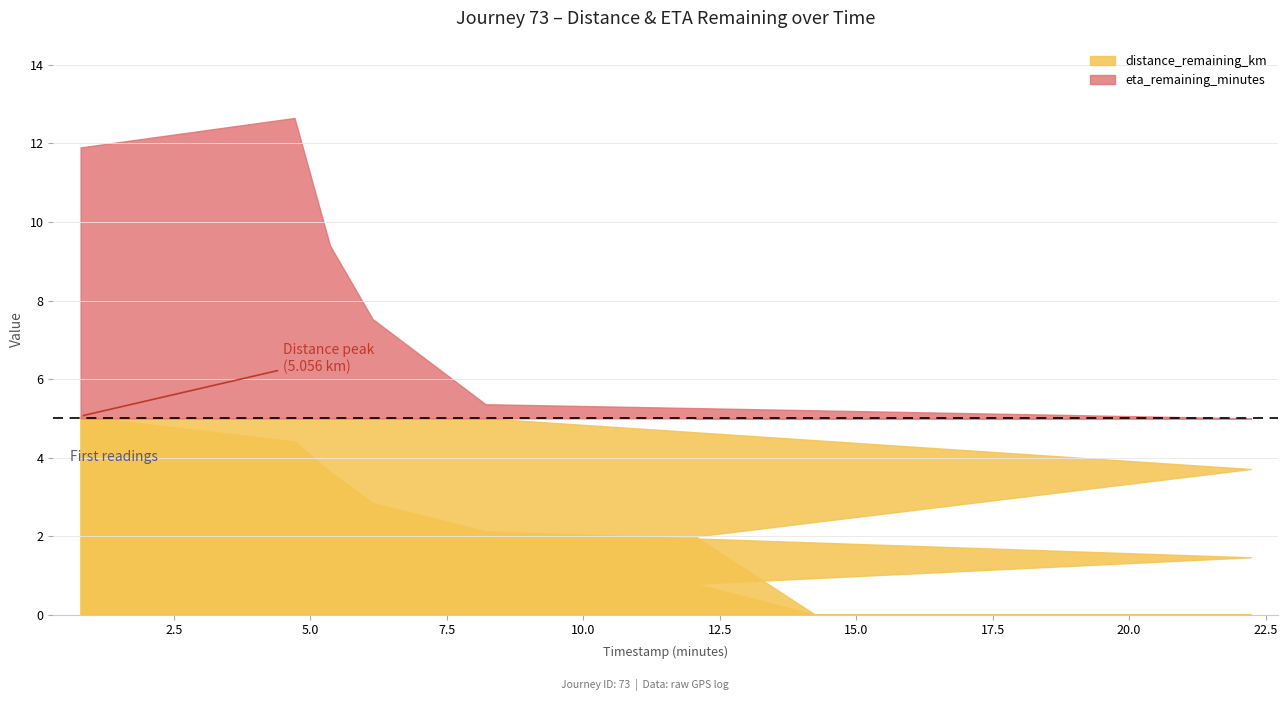

How many values in the distance_remaining_km series are below 2?

3